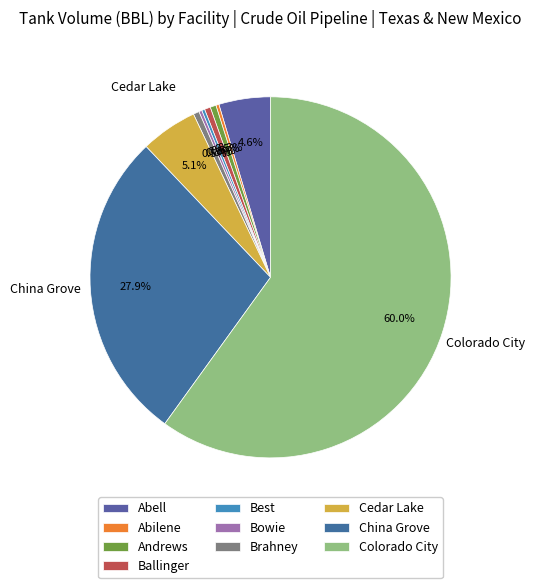

What percentage is the China Grove slice, to the nearest percent?

28%